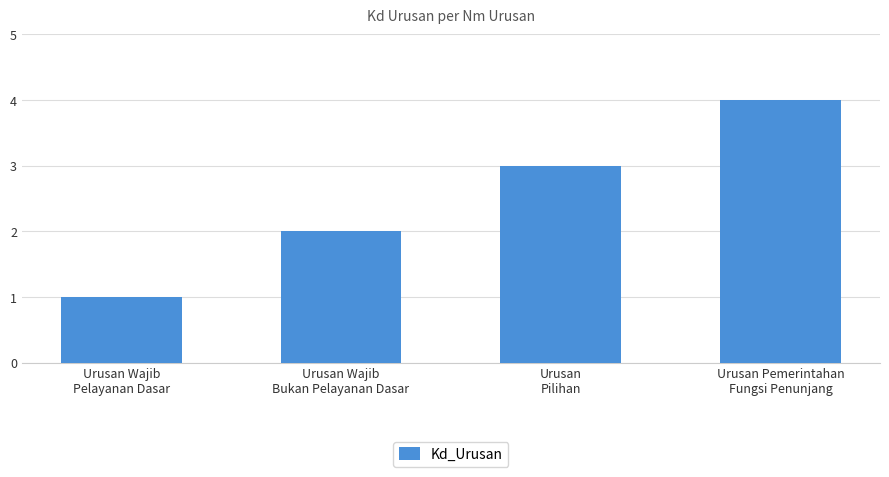

How many bars are there in total?

4